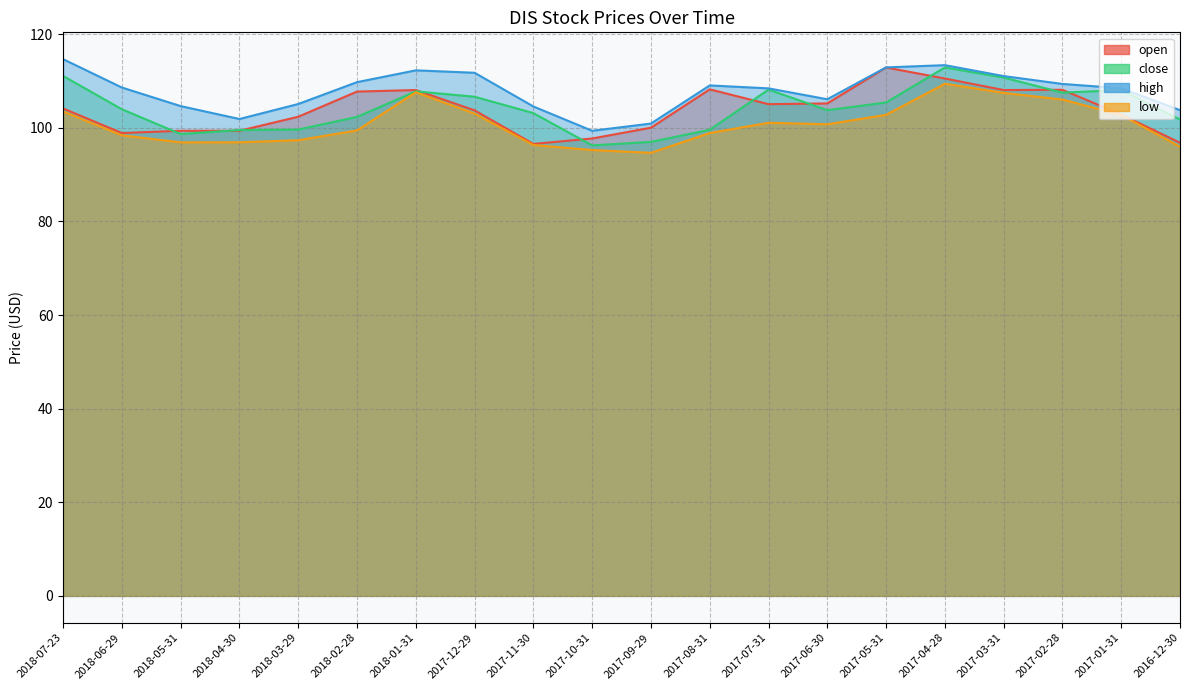

What is the sum of the open values at 2017-11-30 and 2018-05-31?

196.0